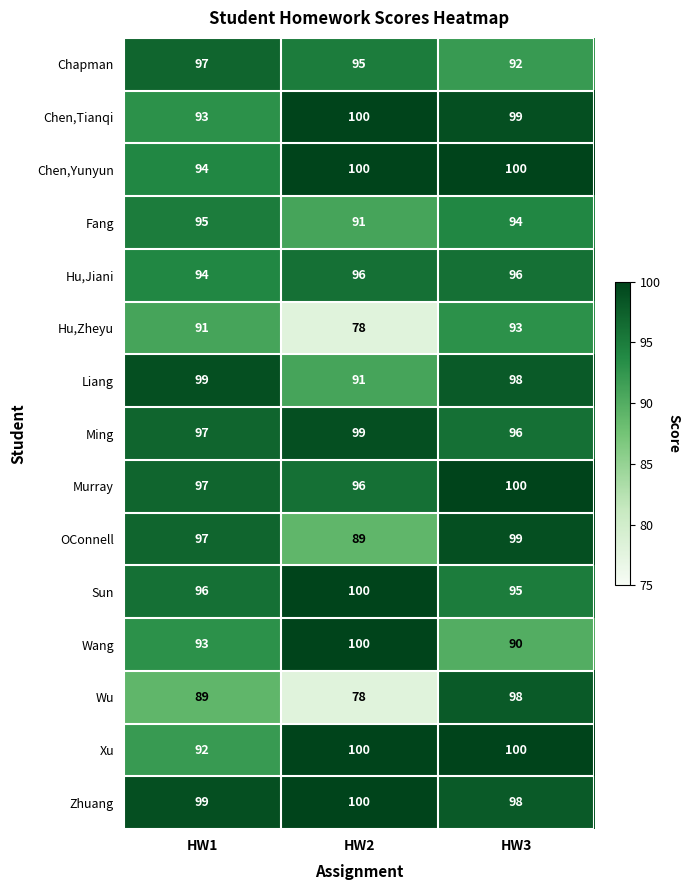

Rank the categories by Chen,Tianqi value from highest to lowest.

HW2, HW3, HW1